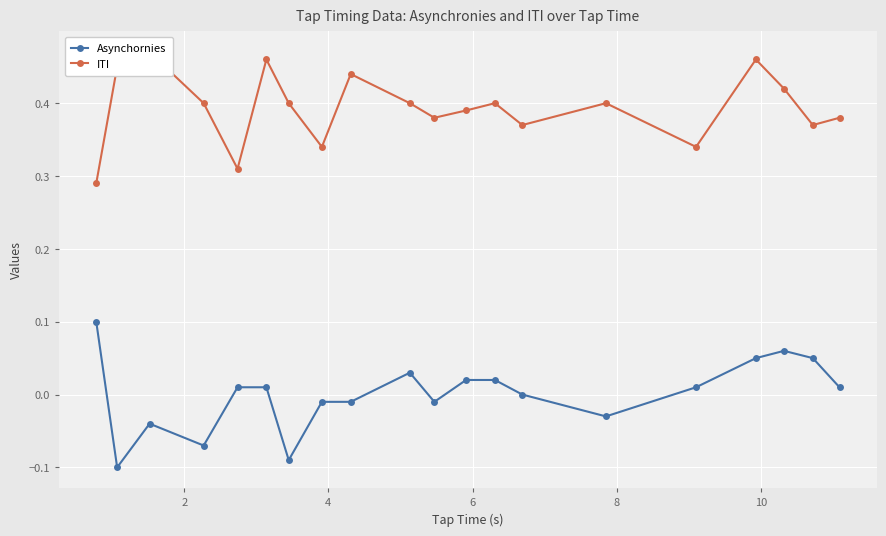

True or false: ITI and Asynchornies cross at least once.

False